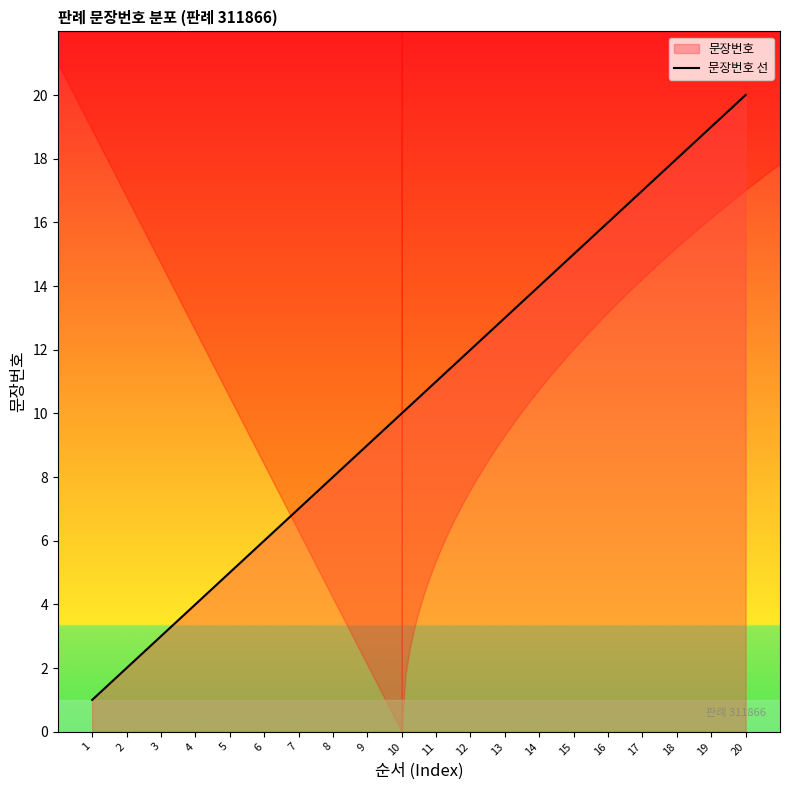

How many data points are above 11?

9